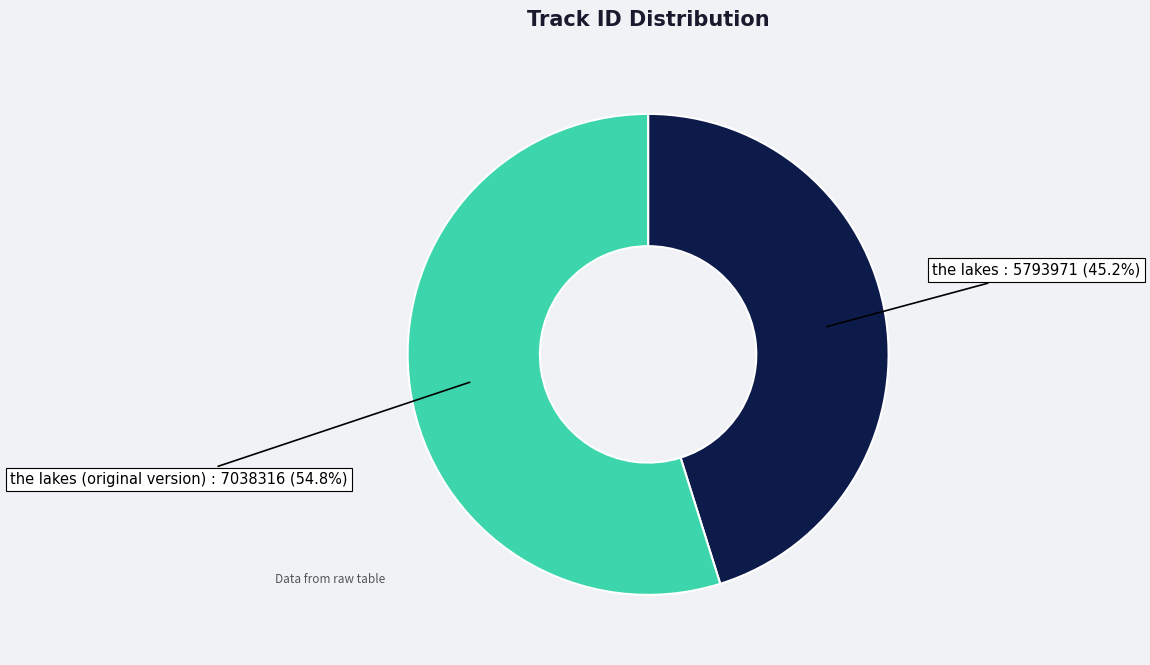

To the nearest percent, what is the average slice percentage?

50%